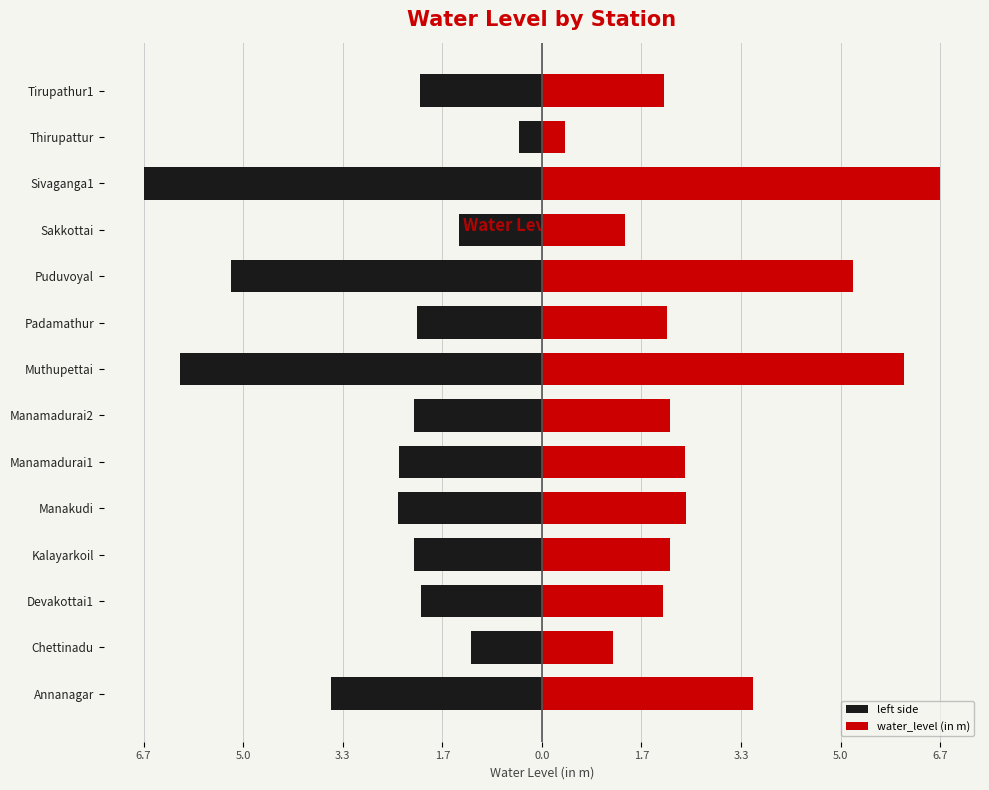

What is the average value of the left side series?

-2.8